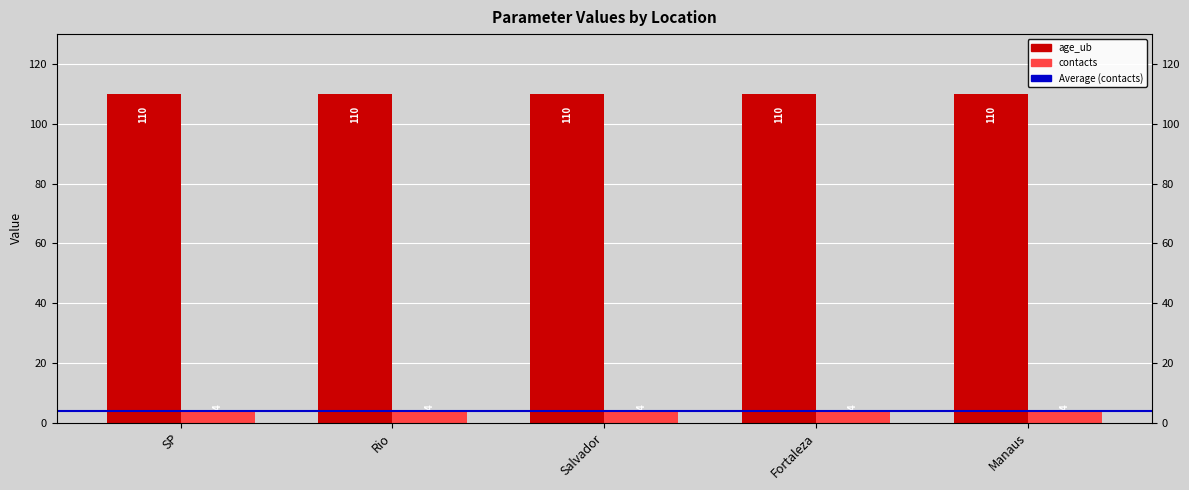

Which series changed the most between Rio and Manaus?

age_ub